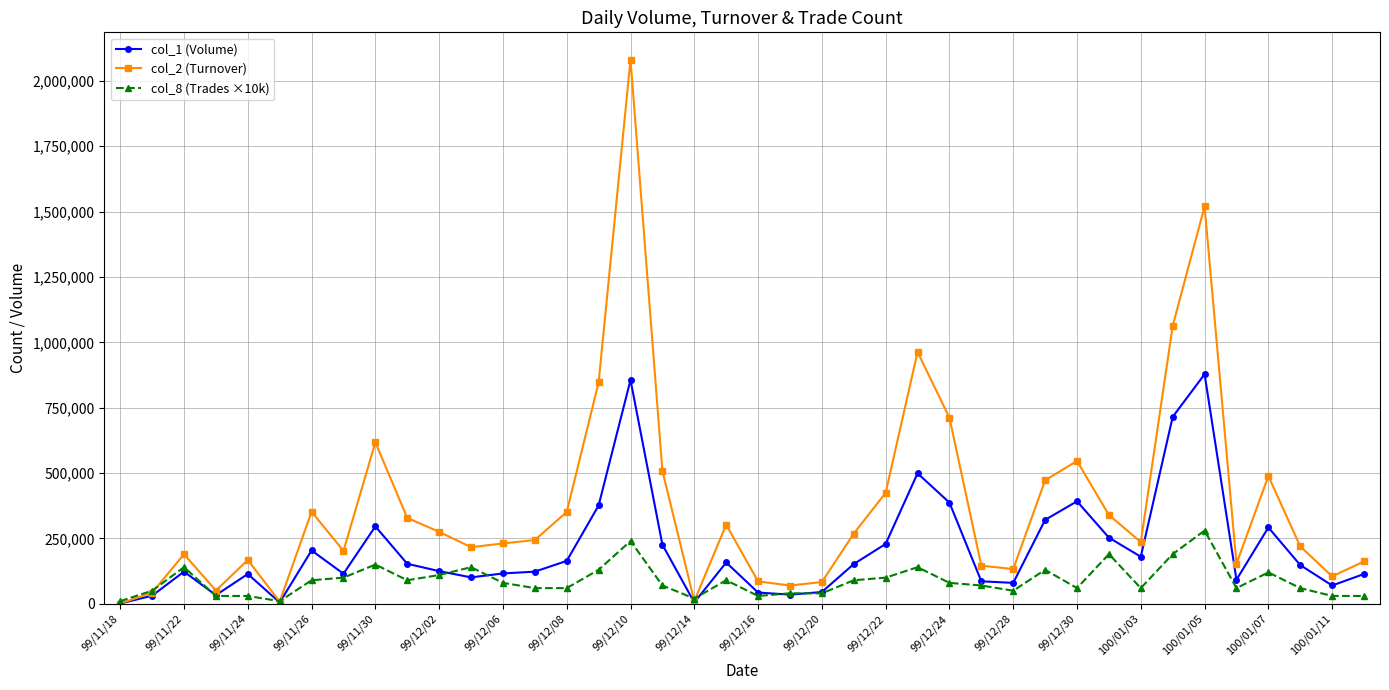

Rank the series by their maximum value, from highest to lowest.

col_2 (Turnover), col_1 (Volume), col_8 (Trades ×10k)